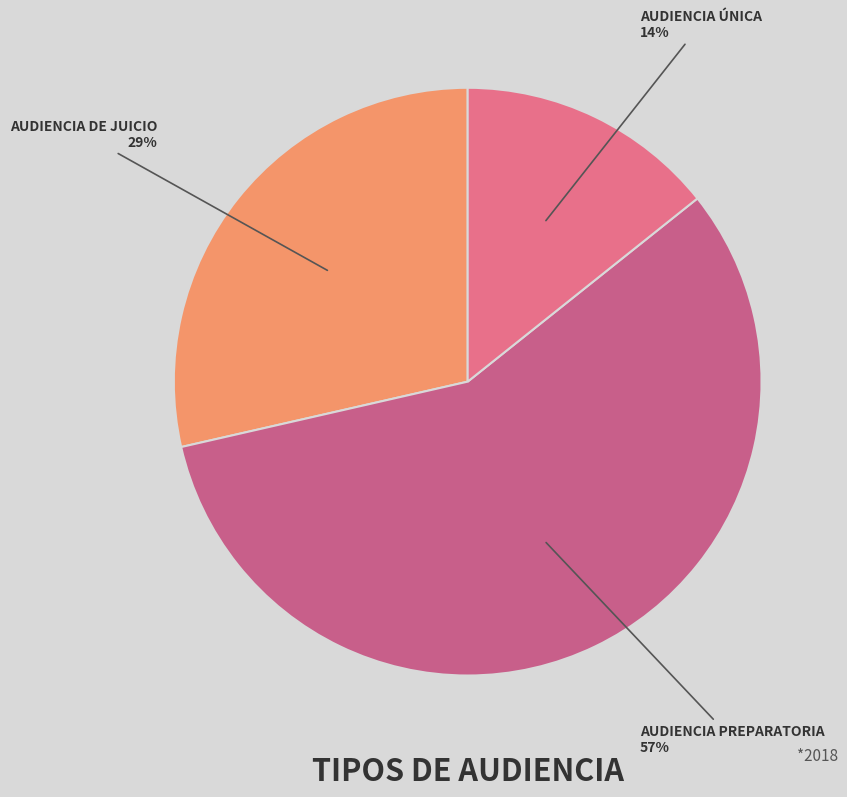

Count the number of slices in the pie.

3